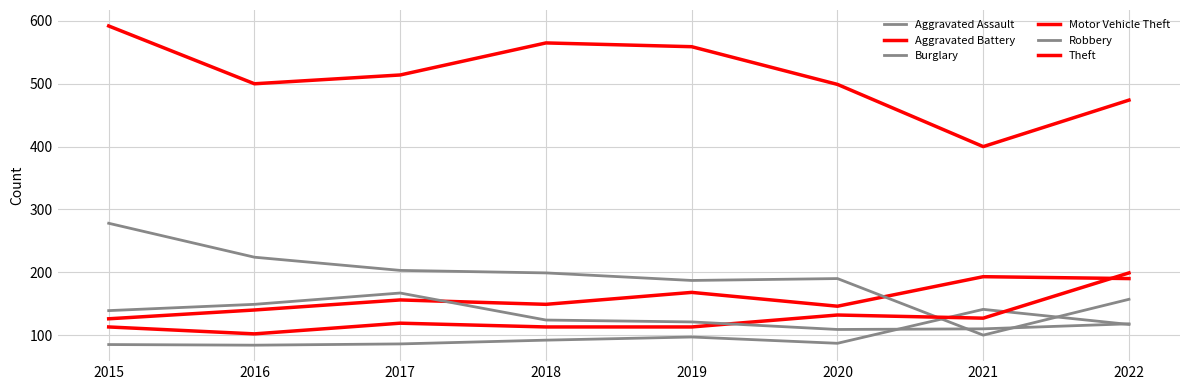

Where is the first local maximum for Motor Vehicle Theft?

2017